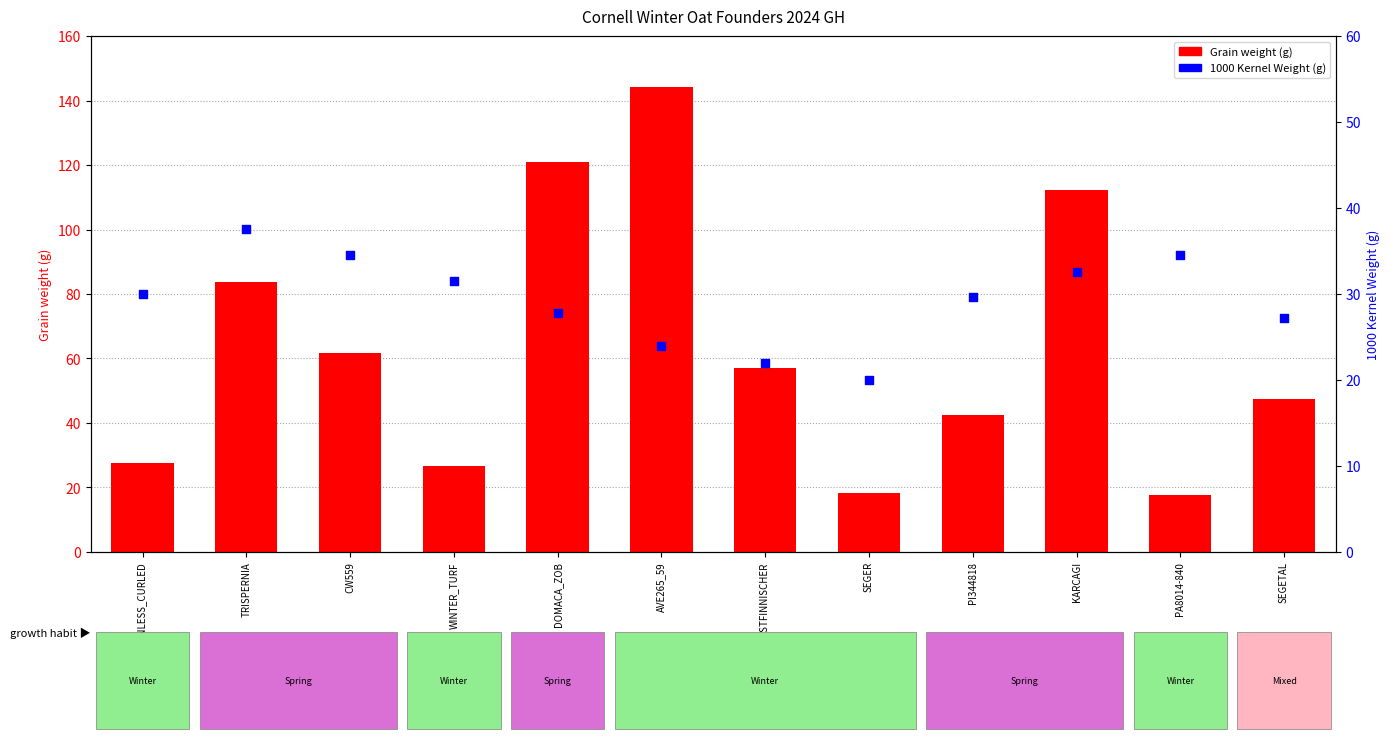

Which series has the largest Y range (max minus min)?

Grain weight (g)